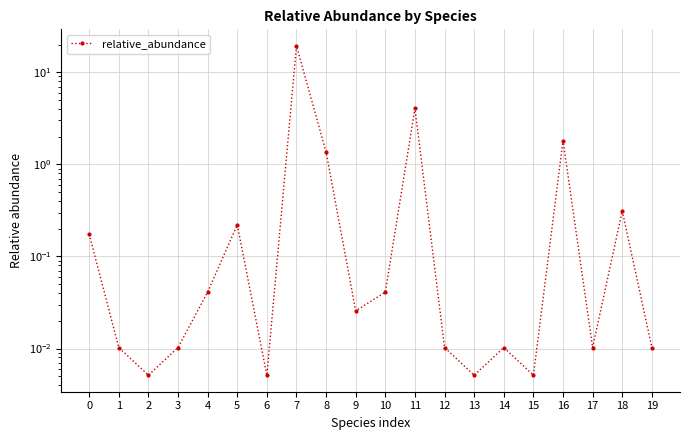

Which label corresponds to the largest value in the chart?

7